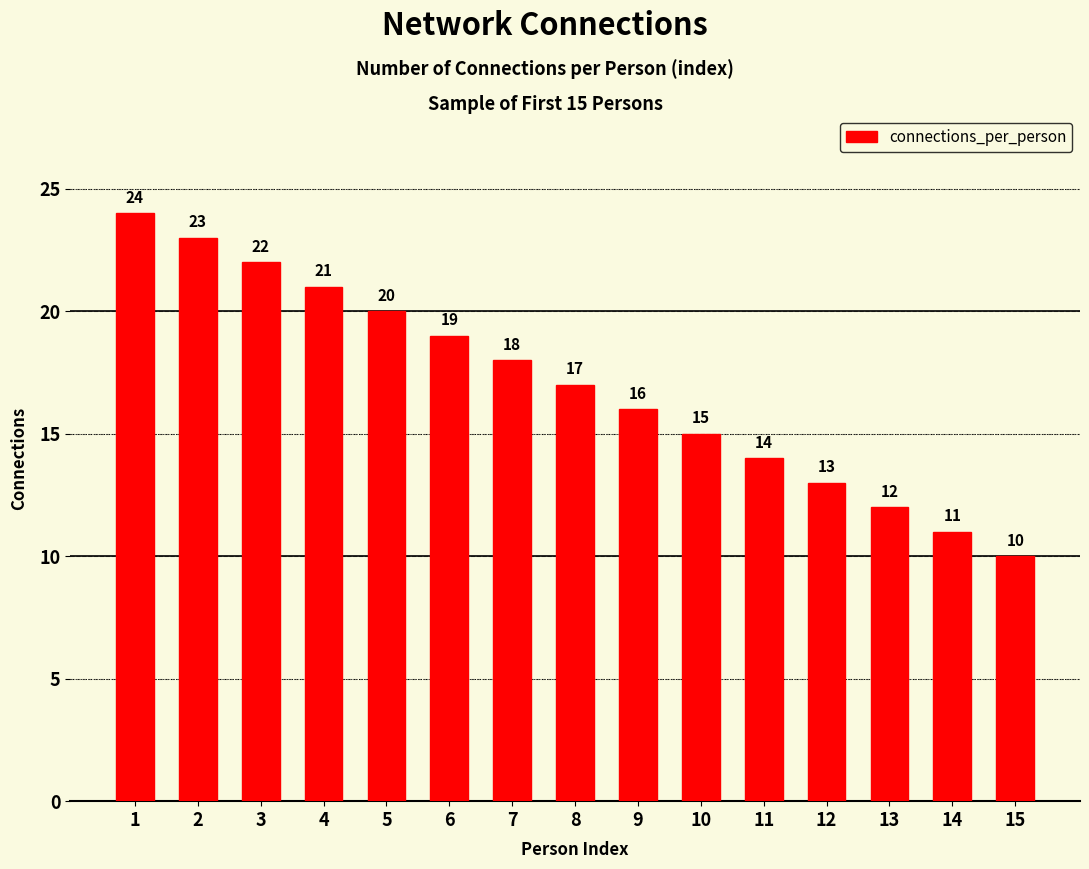

Reading right to left, transcribe all the data shown in this chart.

15=10	14=11	13=12	12=13	11=14	10=15	9=16	8=17	7=18	6=19	5=20	4=21	3=22	2=23	1=24